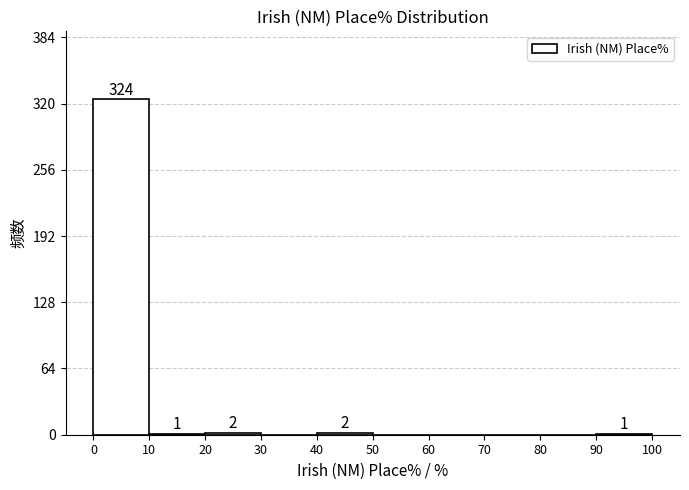

Which range on the x-axis has the tallest bar?

0 to 10